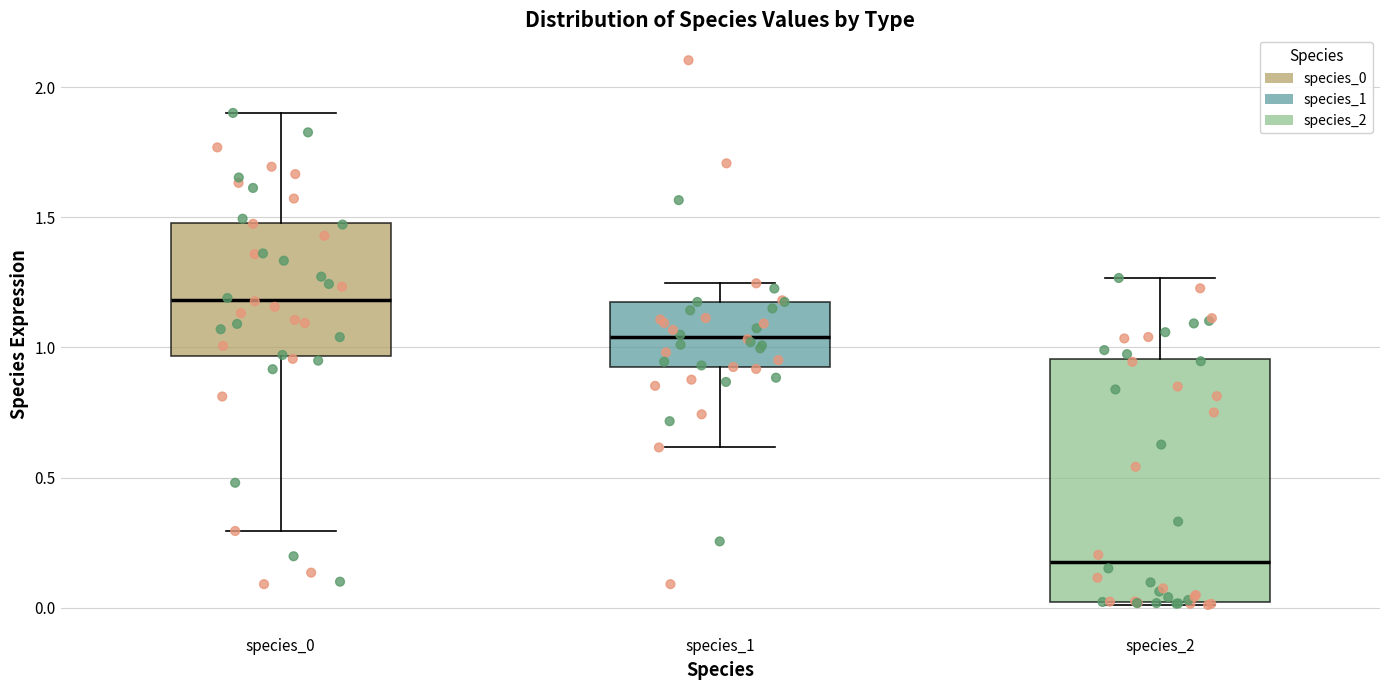

Which box is the tallest, from its lower edge to its upper edge?

species_2